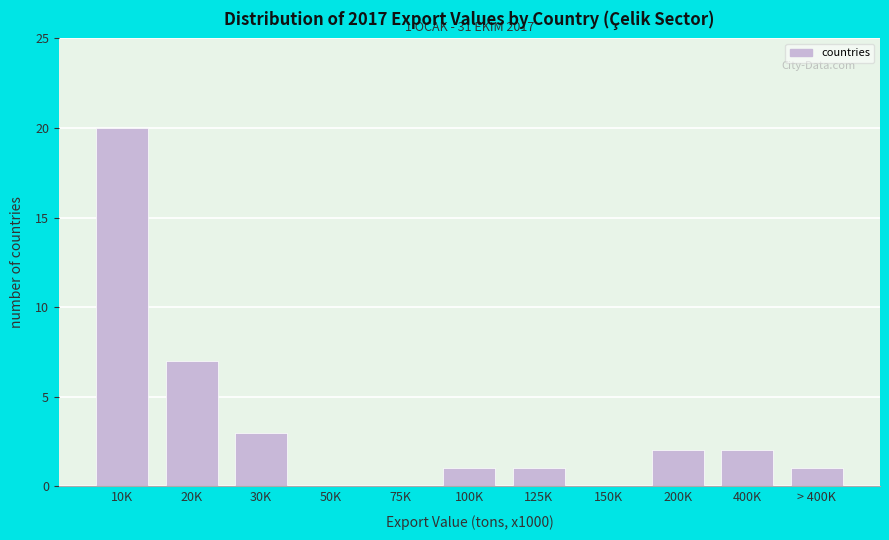

Reading left to right, what are all the values shown in this chart?

10K=20	20K=7	30K=3	50K=0	75K=0	100K=1	125K=1	150K=0	200K=2	400K=2	> 400K=1